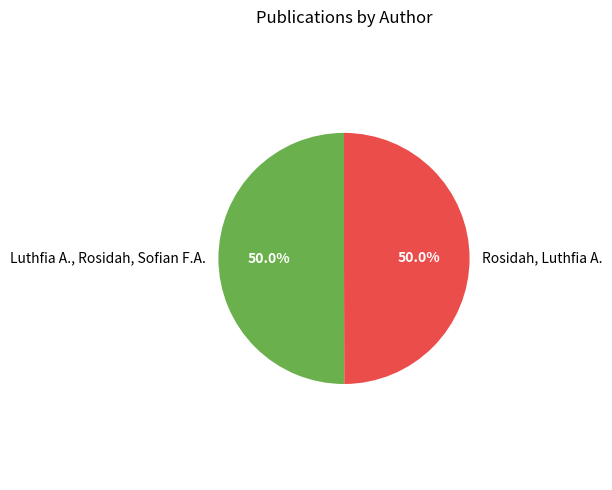

What percentage is the Luthfia A., Rosidah, Sofian F.A. slice, to the nearest percent?

50%